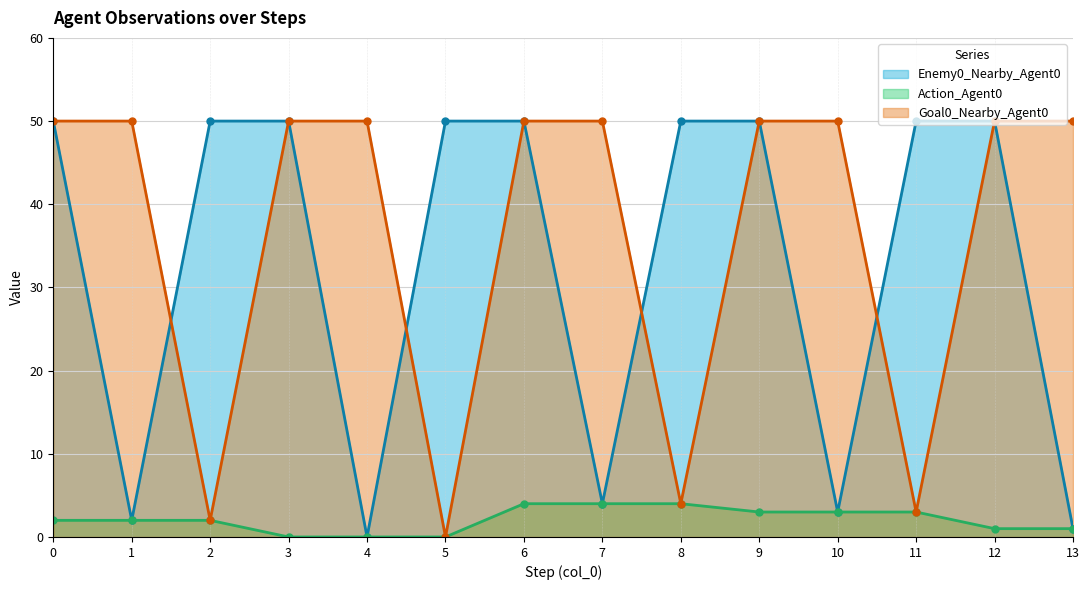

What are all the series names shown in the legend?

Enemy0_Nearby_Agent0, Action_Agent0, Goal0_Nearby_Agent0